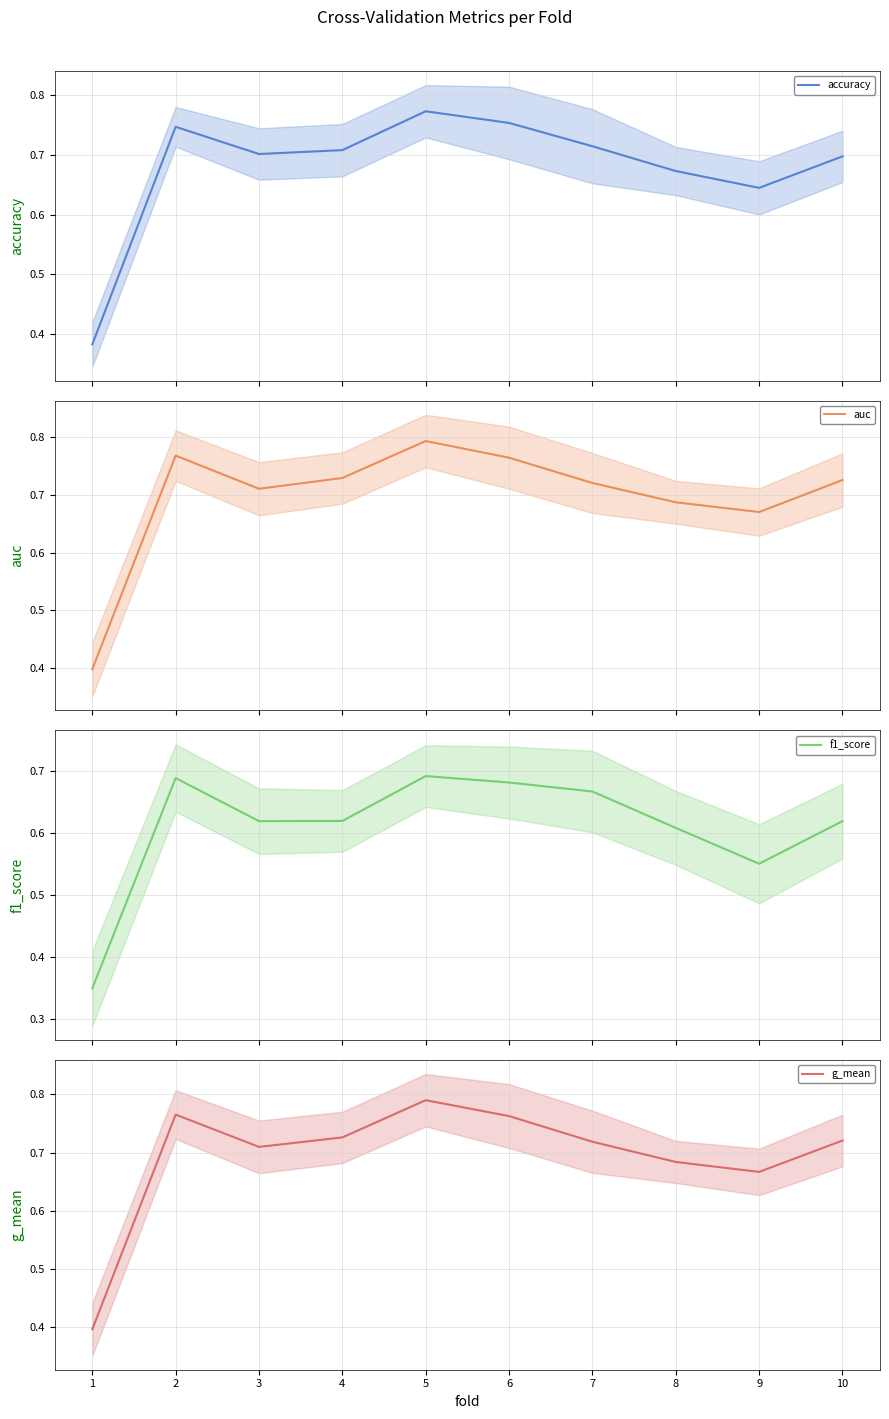

Rank the categories by g_mean value from highest to lowest.

5, 2, 6, 4, 10, 7, 3, 8, 9, 1